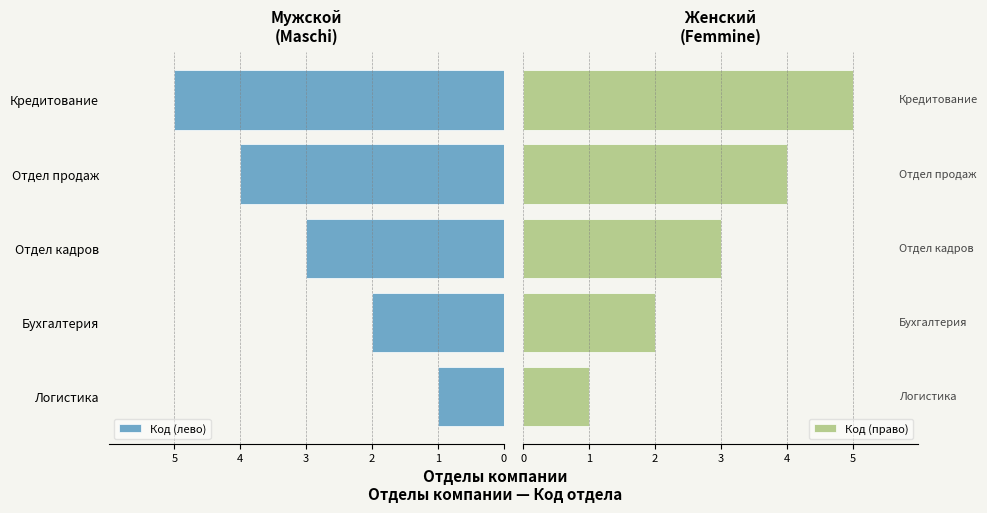

Are the bars horizontal?

Yes